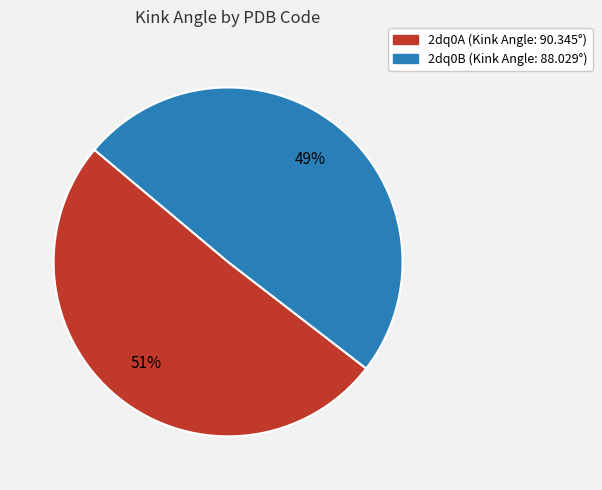

Does 2dq0A account for over 50% of the chart?

Yes